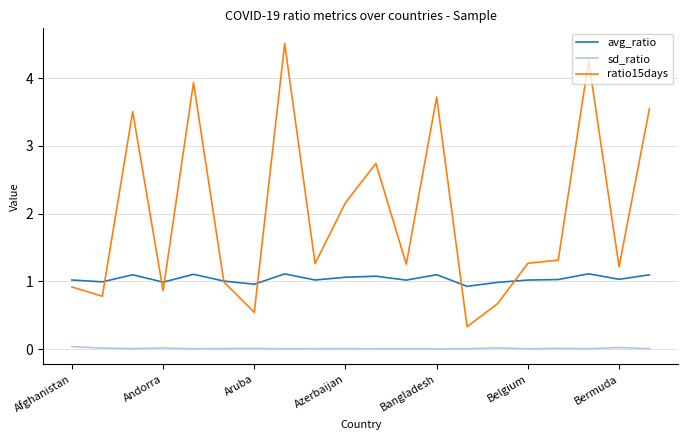

Which series has the largest range (max minus min)?

ratio15days